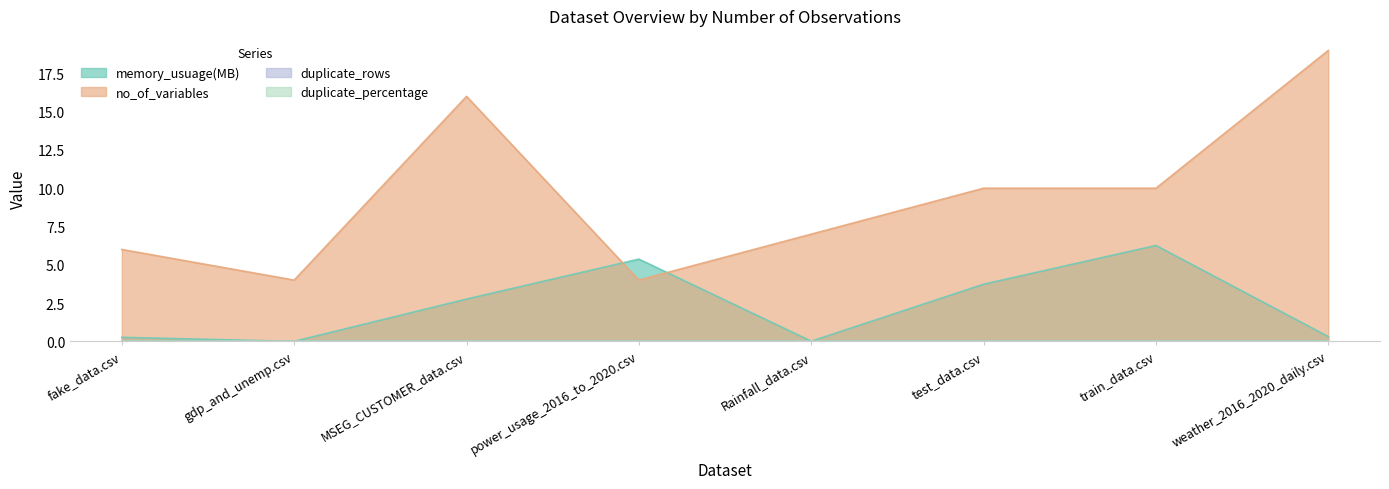

At train_data.csv, list the series in order from largest to smallest.

no_of_variables, memory_usuage(MB)